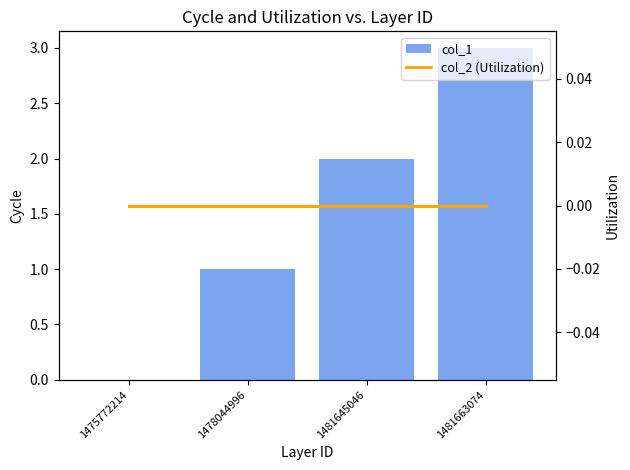

Which has a higher value, 1481663074 or 1478044996?

1481663074